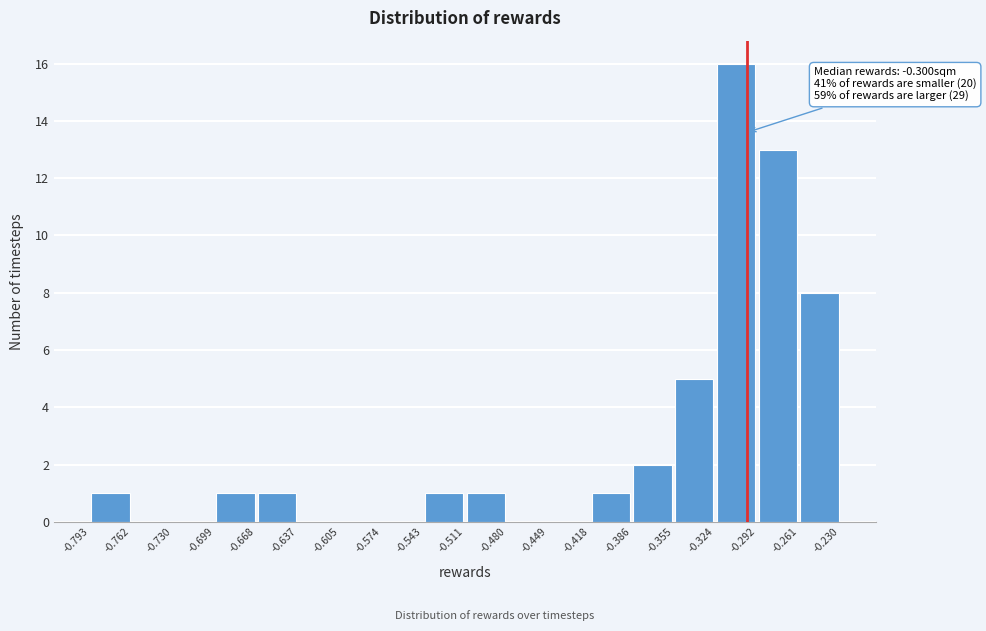

Which range on the x-axis has the tallest bar?

-0.324 to -0.292